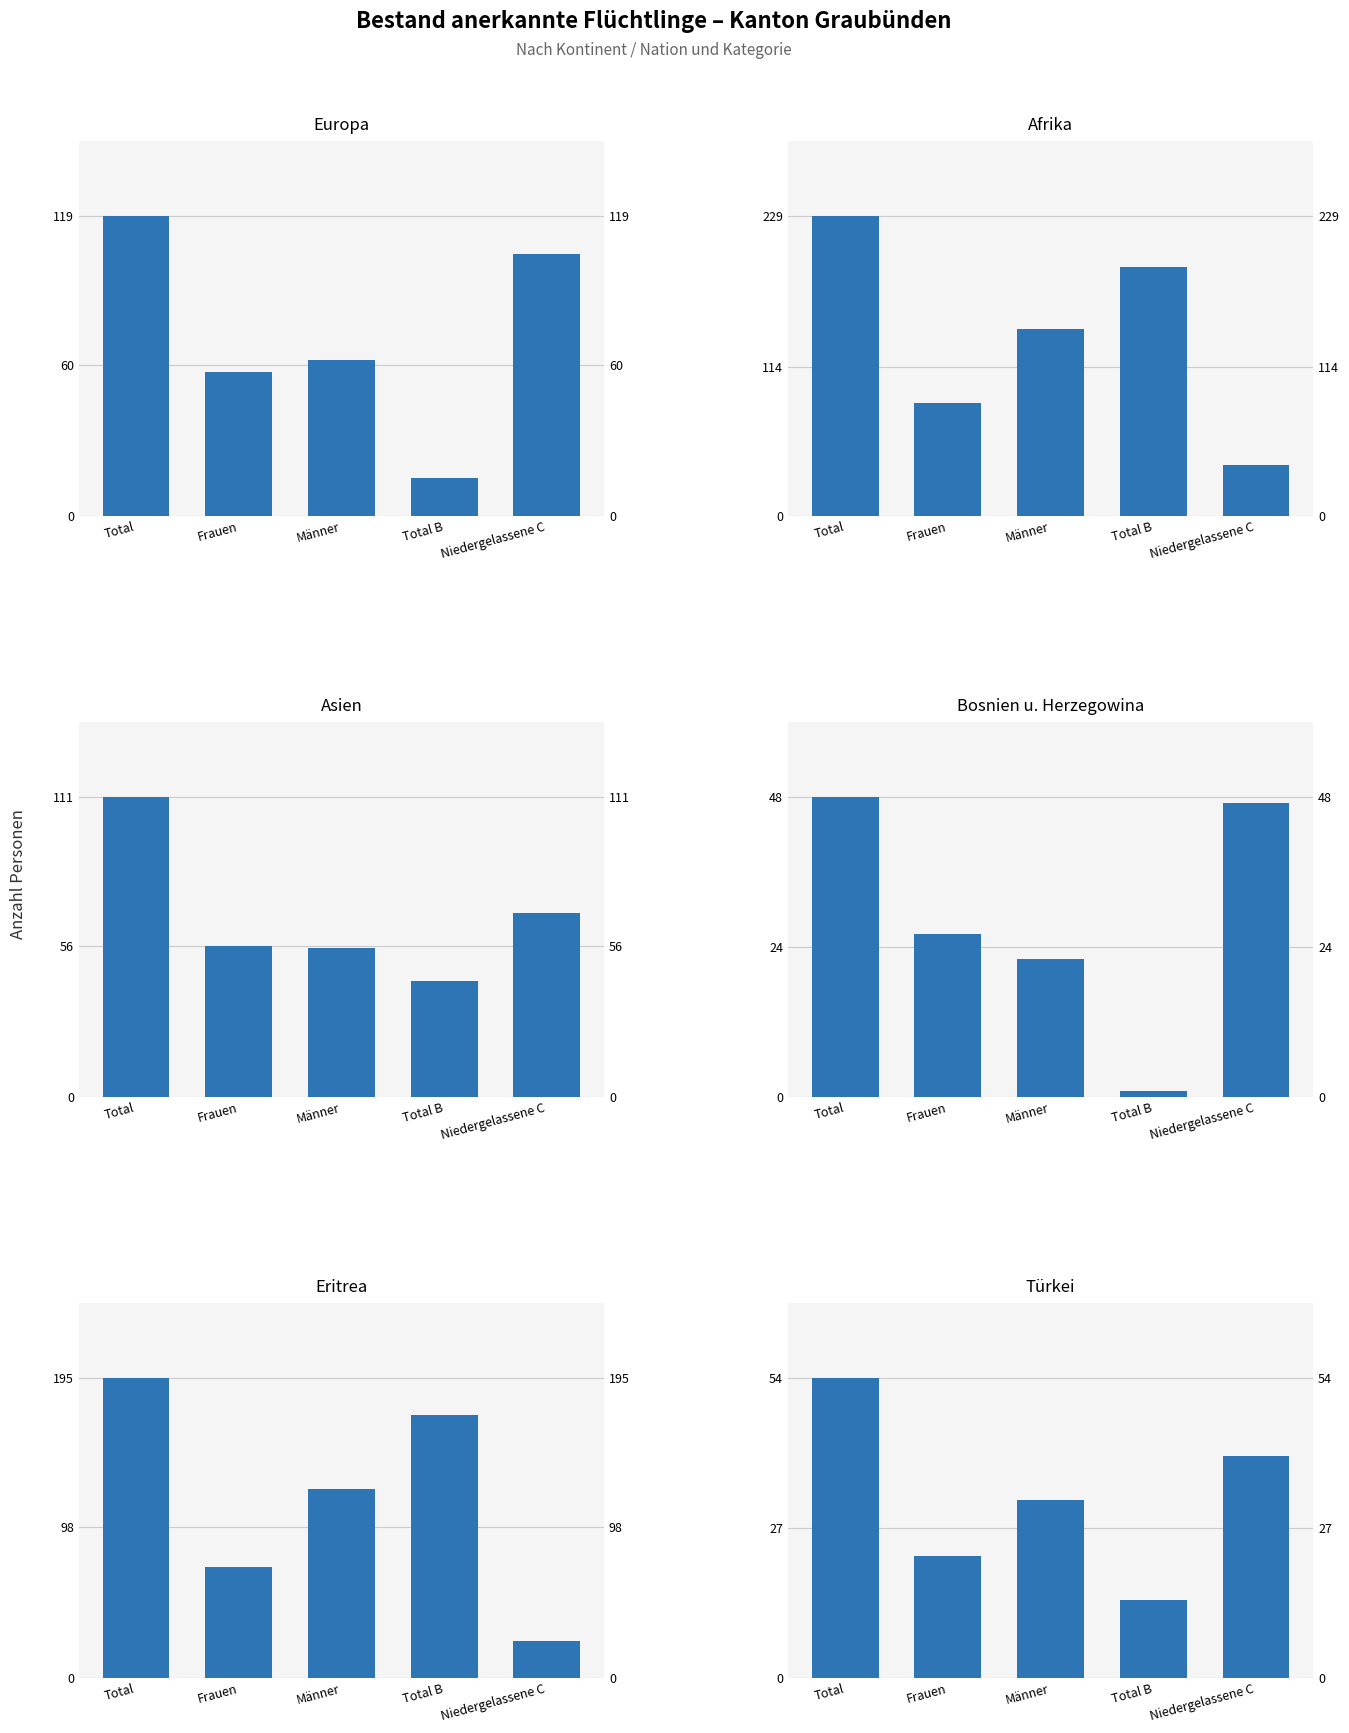

What is the label of the 3rd bar from the right?

Männer